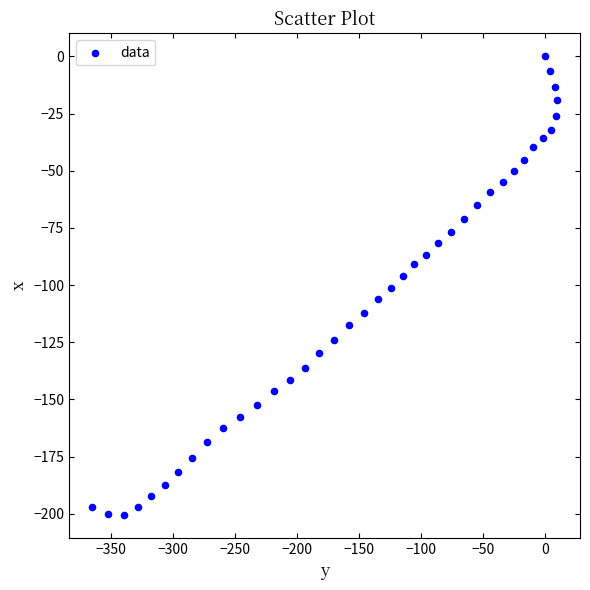

What is the range of X values (max minus min)?

374.5